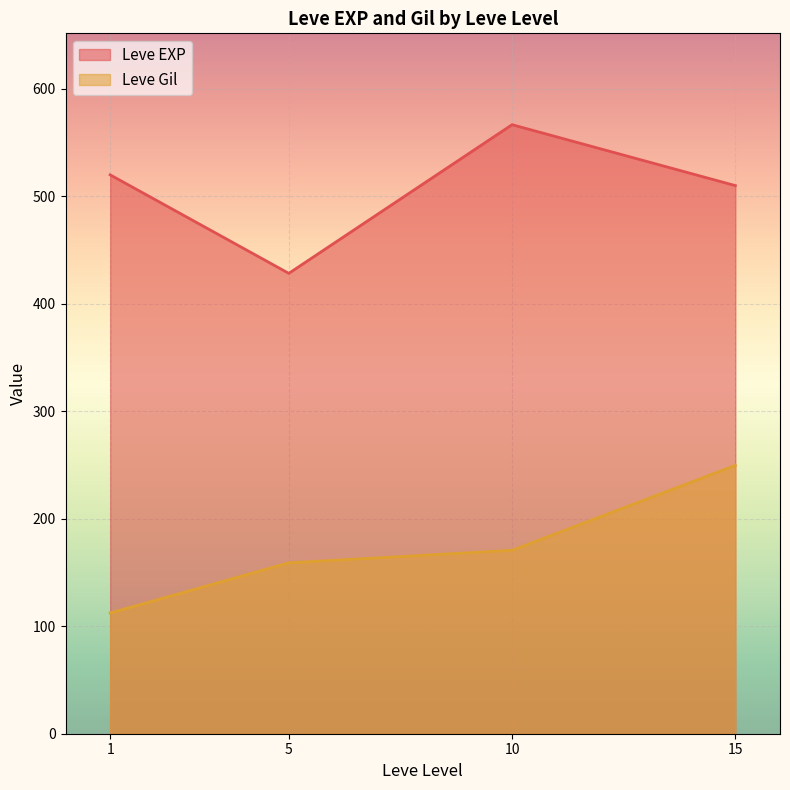

At 15, list the series in order from smallest to largest.

Leve Gil, Leve EXP